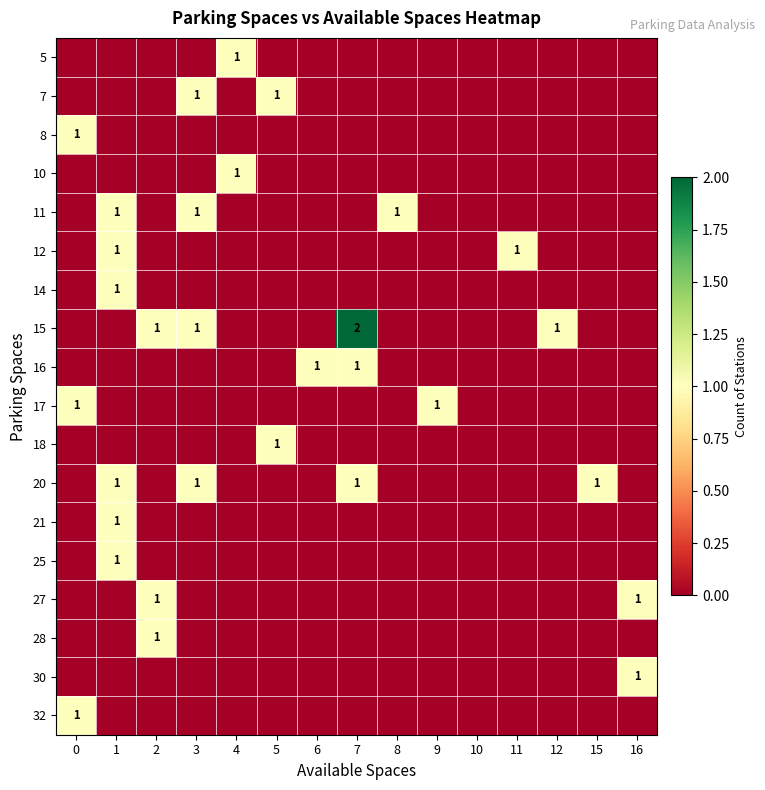

List the labels in order of 7 value, smallest first.

0, 1, 2, 4, 6, 7, 8, 9, 10, 11, 12, 15, 16, 3, 5